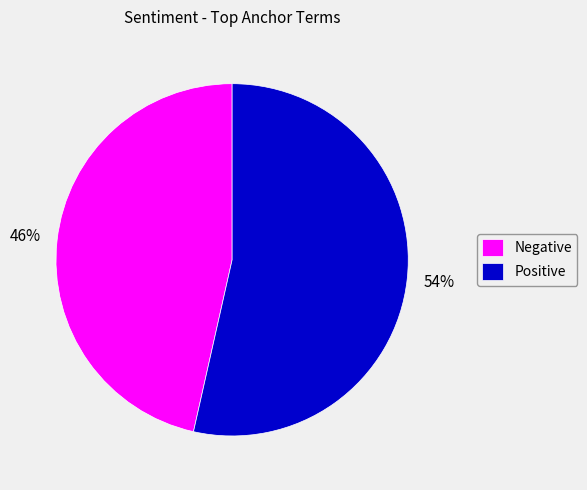

Which category accounts for the majority?

Positive